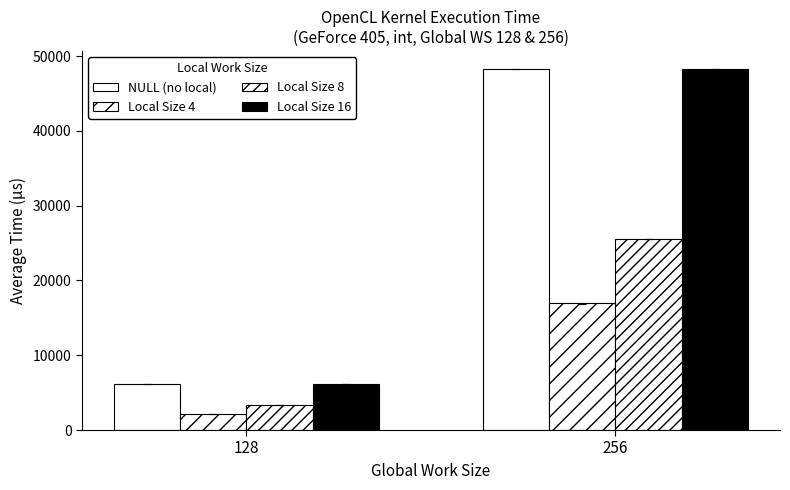

The value of Local Size 16 at 256 is 70851.9. True or false?

False